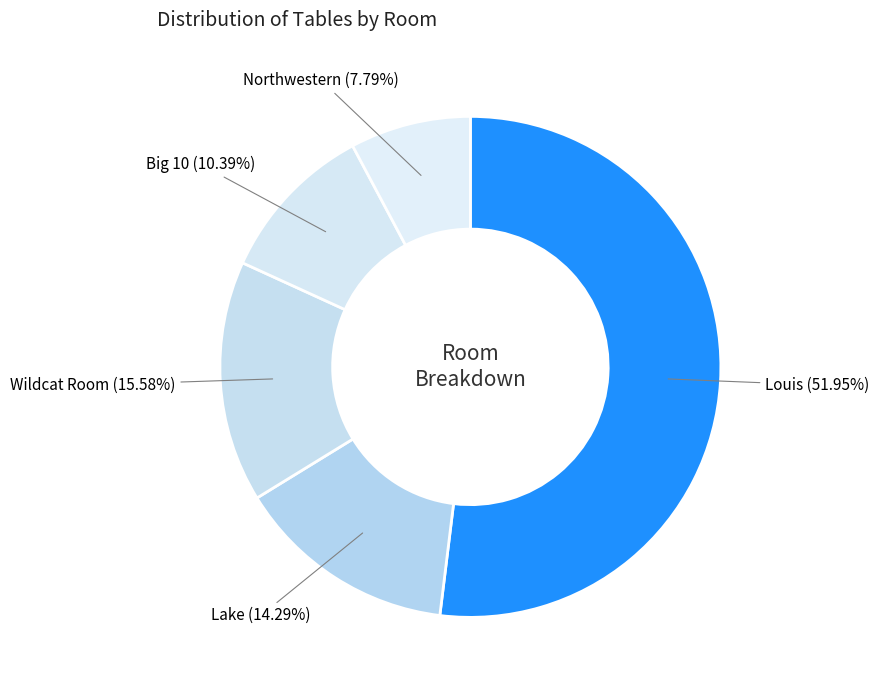

To the nearest percent, what is the difference between the largest and smallest slice percentages?

44%